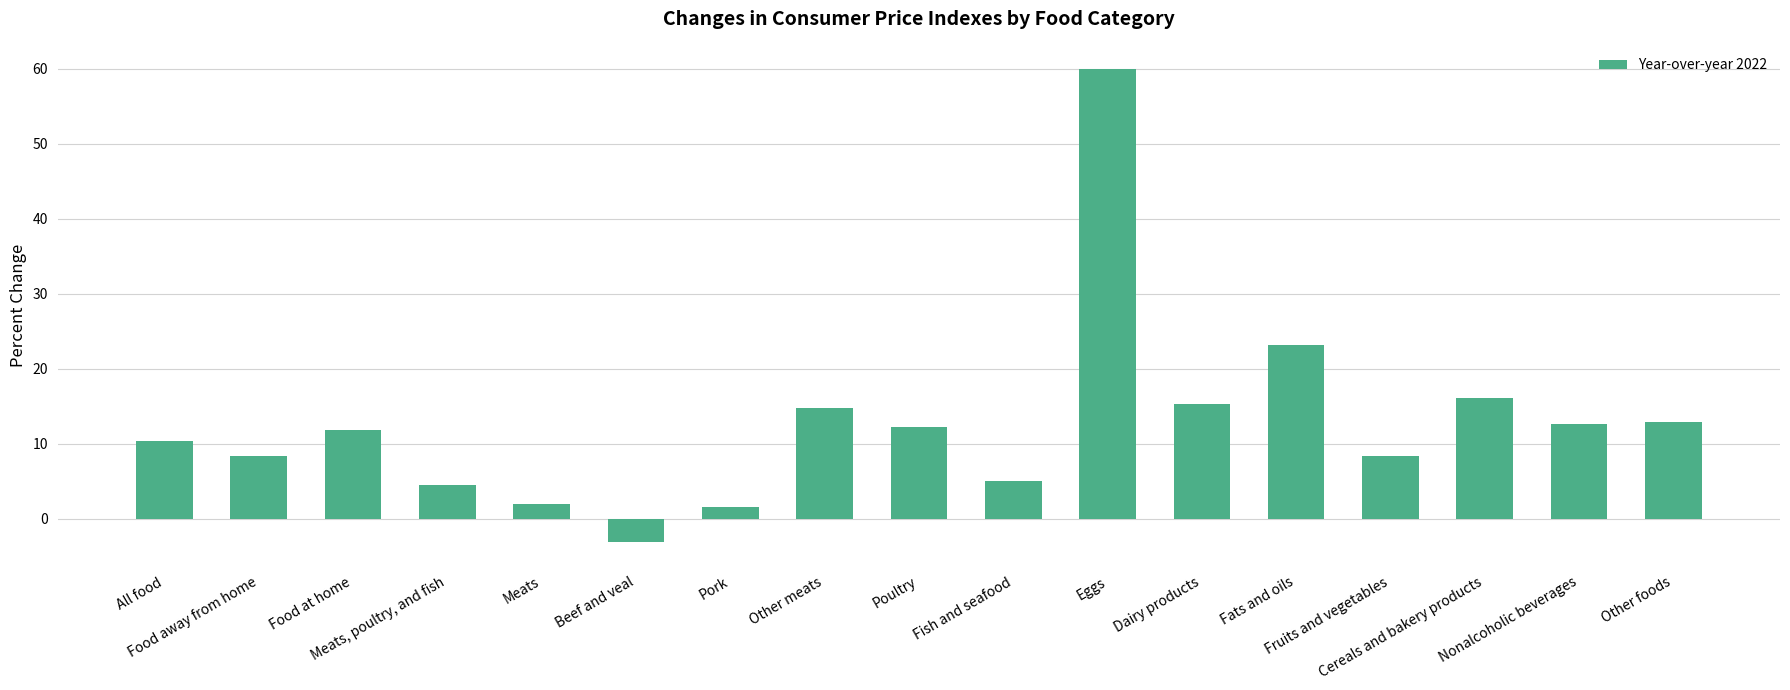

What is the sum of all values?

215.7